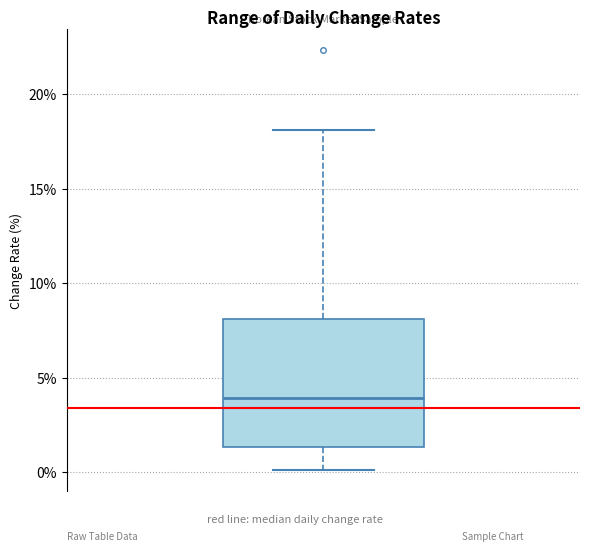

Read this box plot against the y-axis: the position of the median line, the range covered by the box, and the ends of both whiskers. The values are not printed on the chart, so give them approximately, as read against the axis.

median 4.0, box 1.5 to 8.0, whiskers 0.0 to 18.0